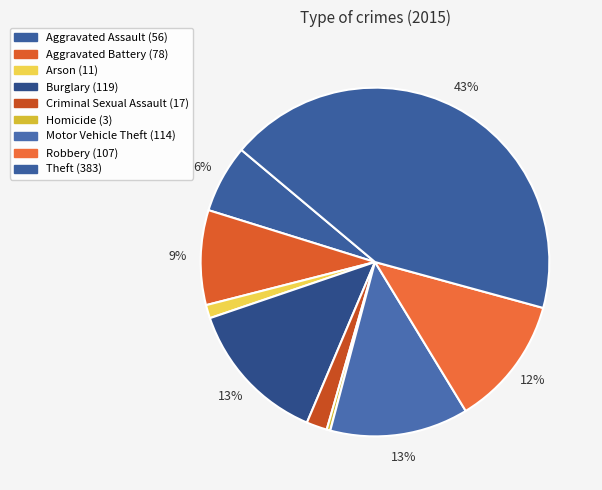

Does Homicide represent more than half of the total?

No